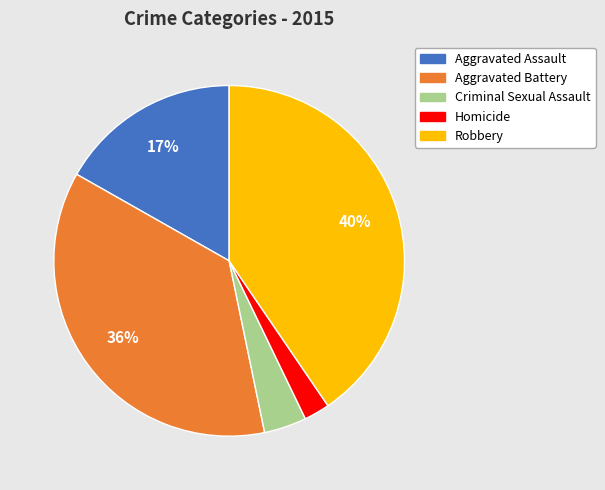

Does Criminal Sexual Assault represent more than half of the total?

No